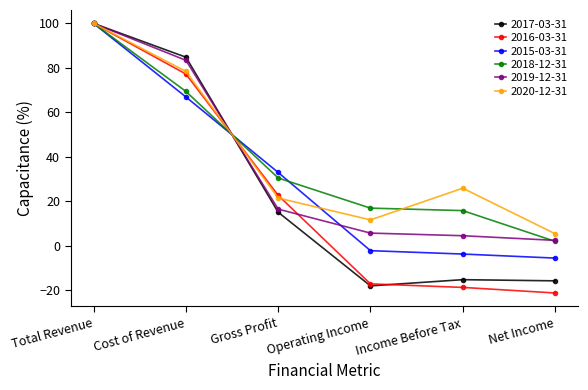

Which series has the largest total across all categories?

2020-12-31